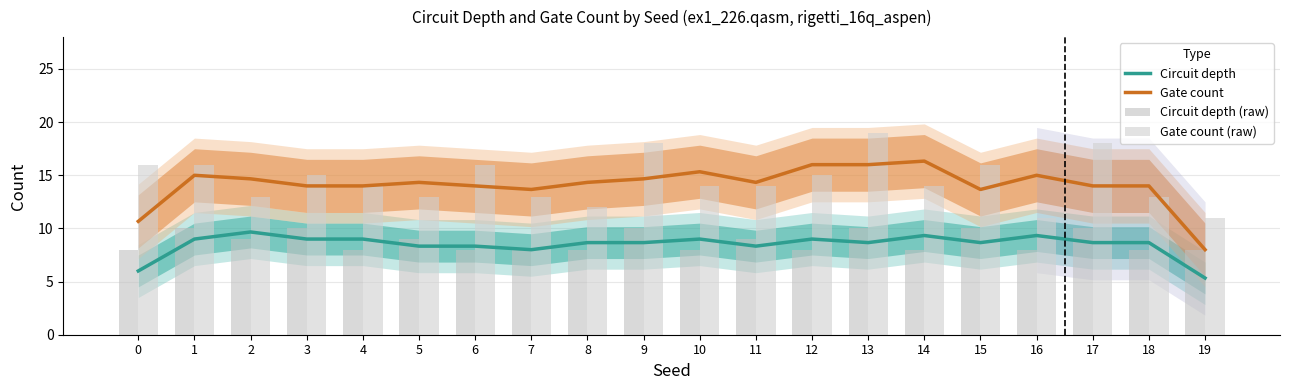

What is the difference between the maximum and second lowest values in the Circuit depth (raw) series?

2.0